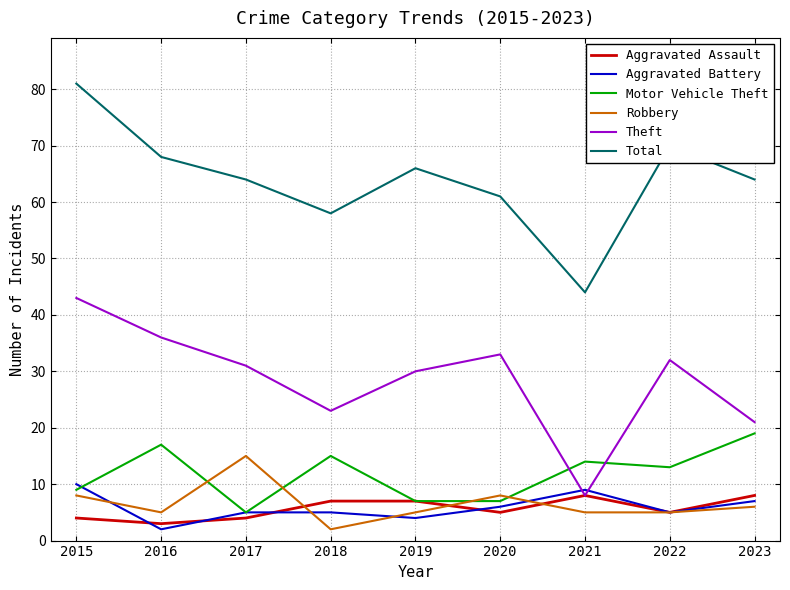

What is the difference between the Robbery values at 2018 and 2020?

6